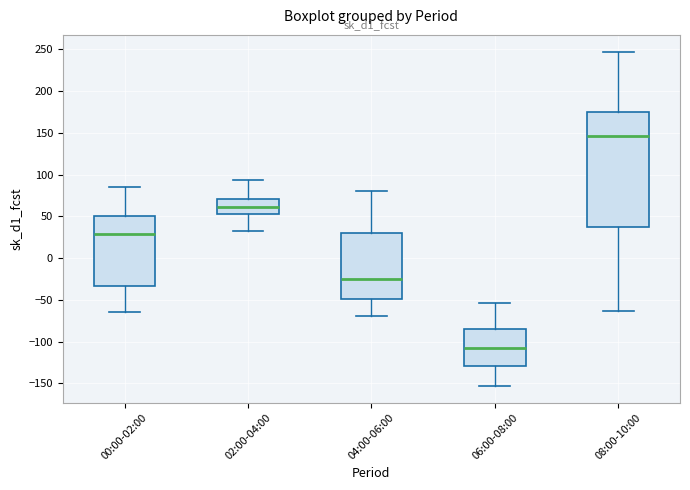

Which box has the lowest median line?

06:00-08:00